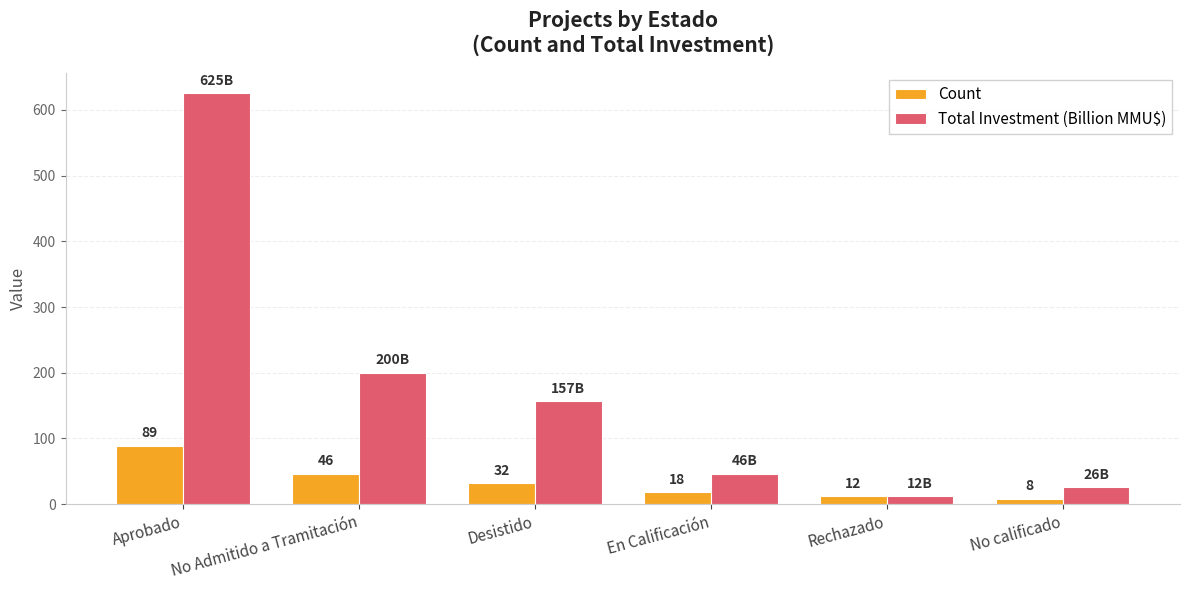

What position from the right is No Admitido a Tramitación?

5